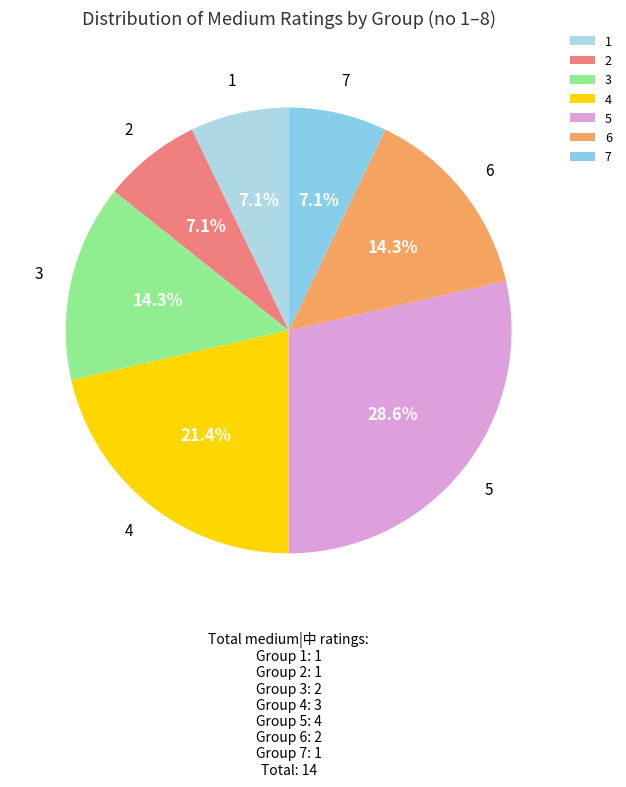

Does any single category account for the majority?

No